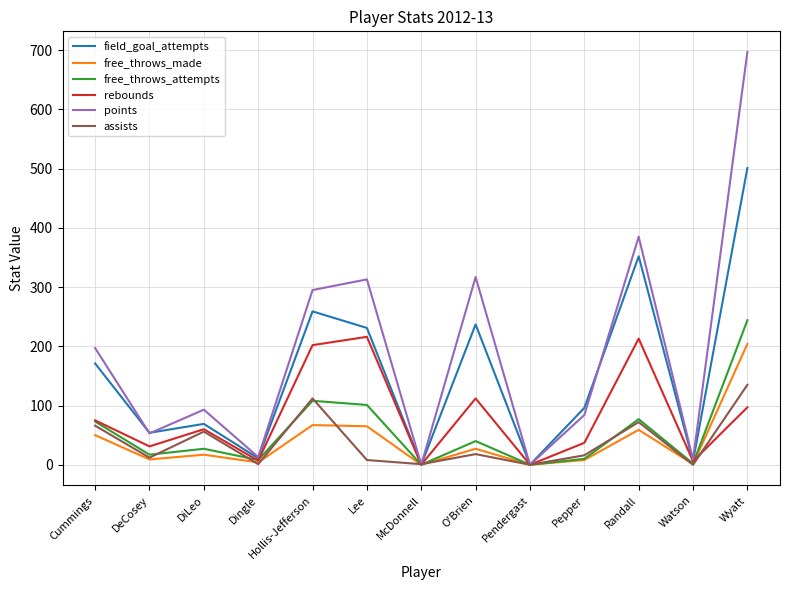

Is the value of points at Hollis-Jefferson greater than the value of free_throws_made at DeCosey?

Yes